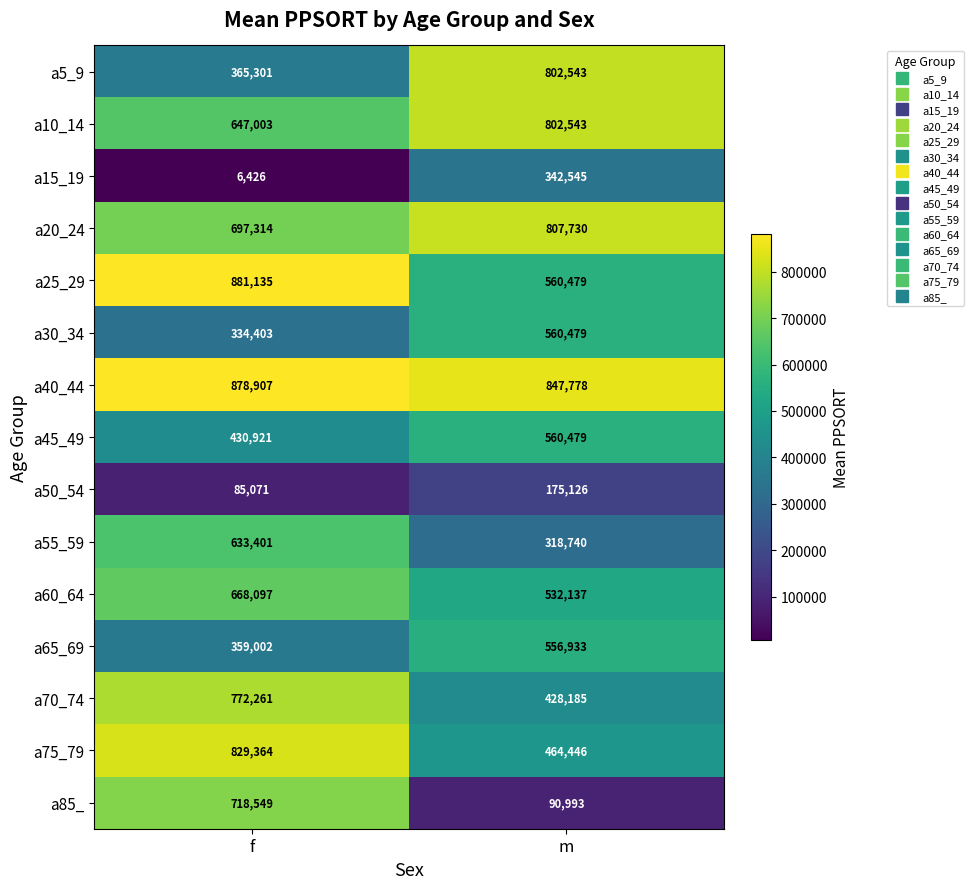

At which label is a65_69 closest to 457967?

f